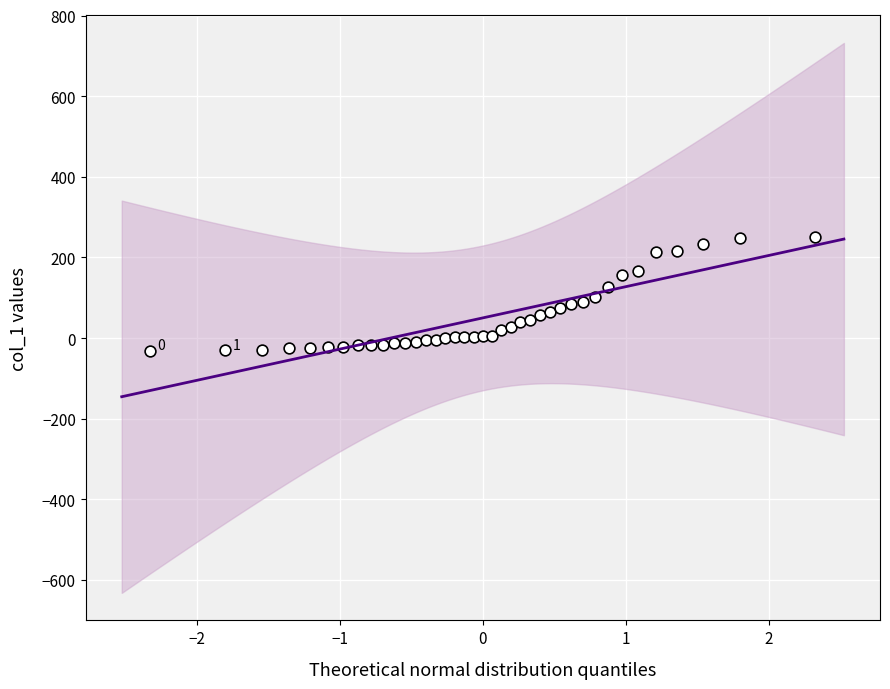

What is the range of Y values (max minus min)?

281